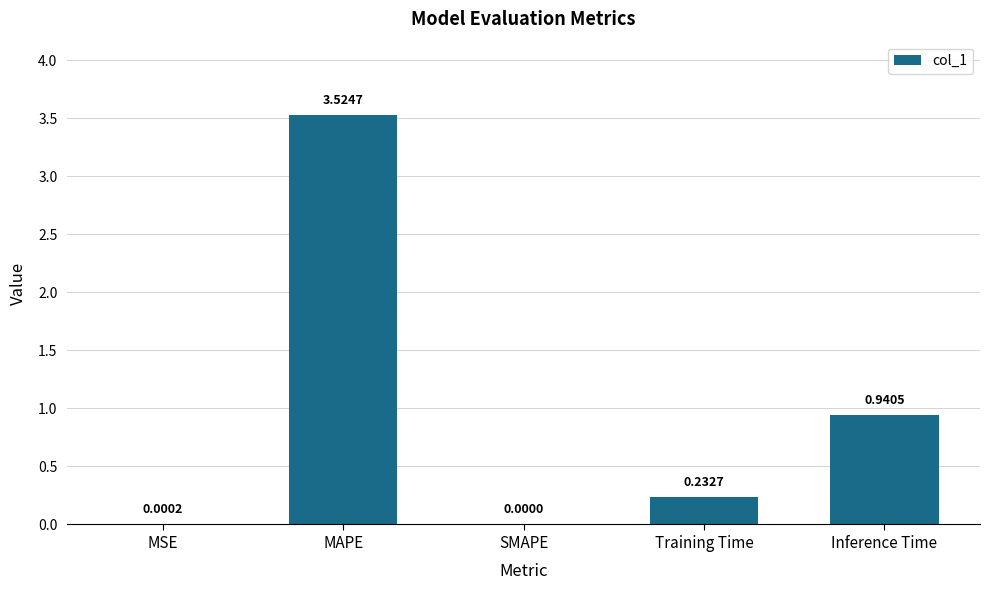

What is the change in value from MAPE to SMAPE?

-3.5